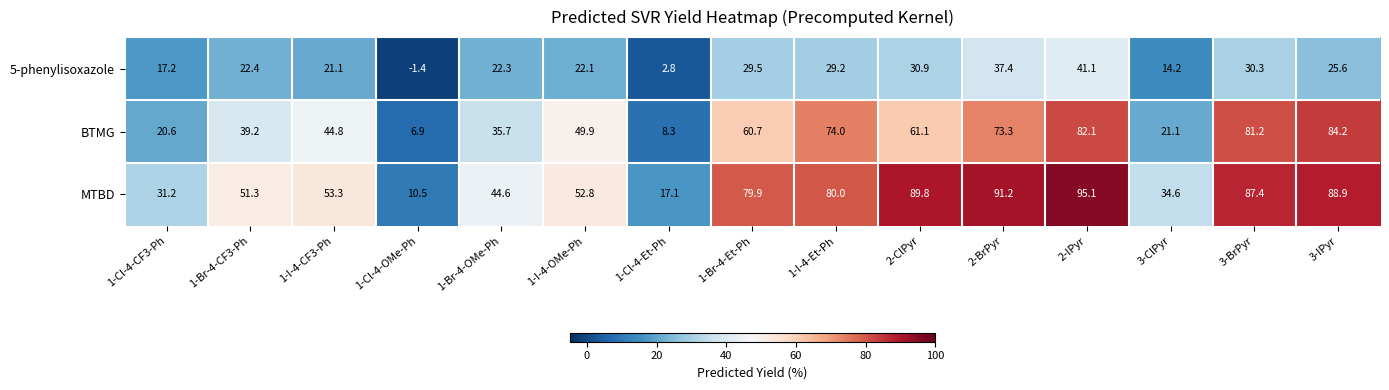

What is the highest value of the 5-phenylisoxazole series?

41.1